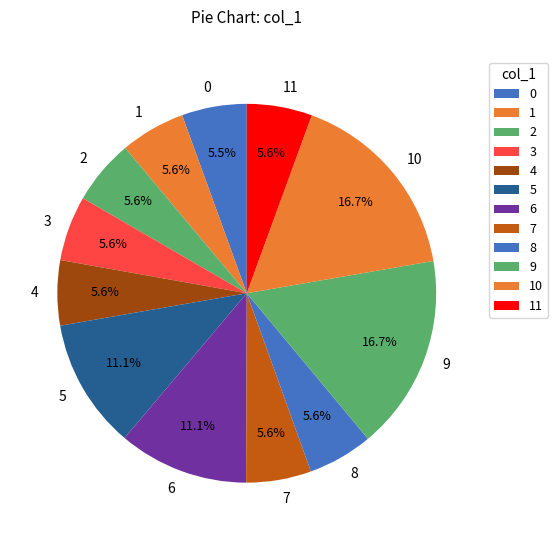

What percentage is the 5 slice, to the nearest percent?

11%